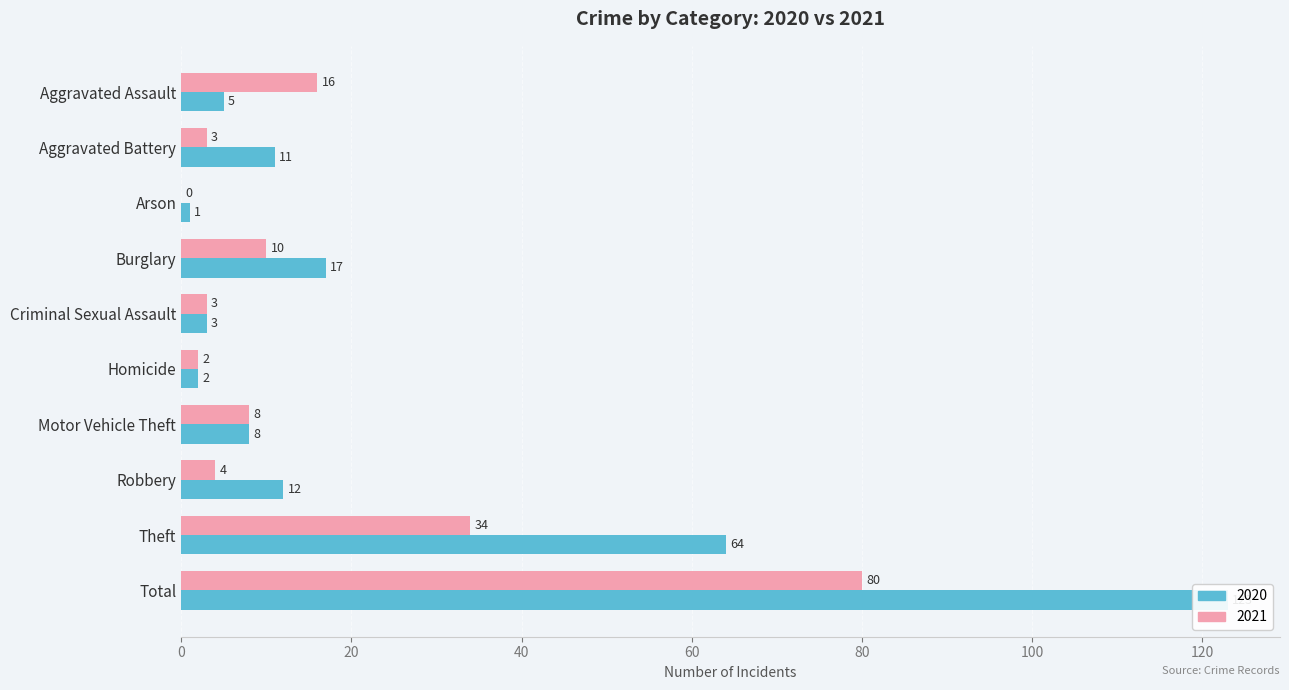

Where does the 2021 series first go above 8?

Aggravated Assault